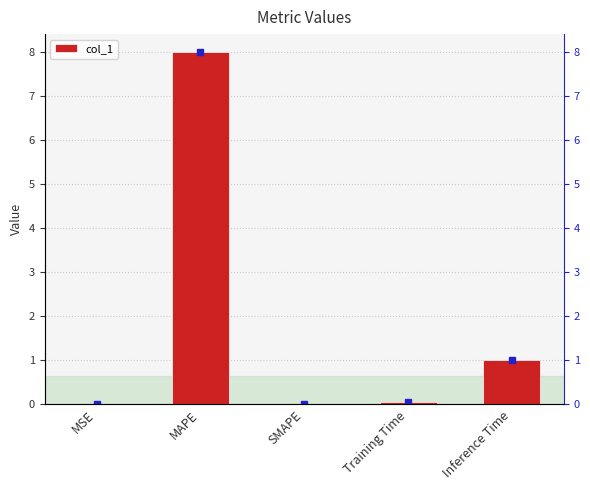

Which has a higher value, MSE or MAPE?

MAPE